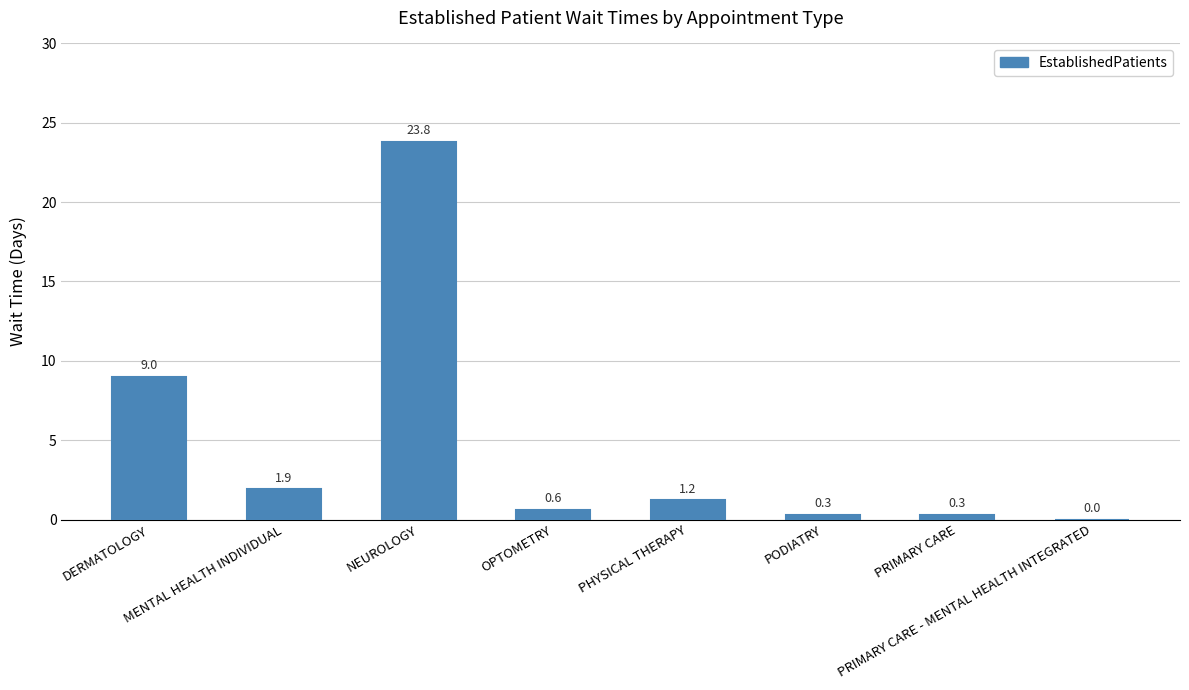

Where is the data nearest to the value 11?

DERMATOLOGY